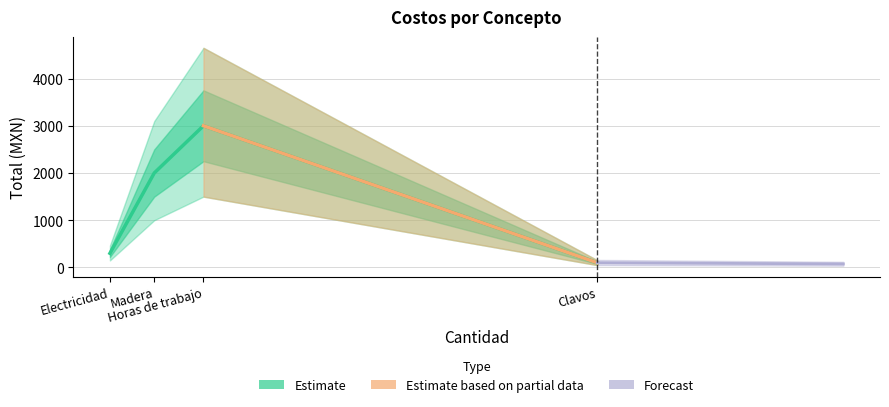

What position from the left is Horas de trabajo?

3